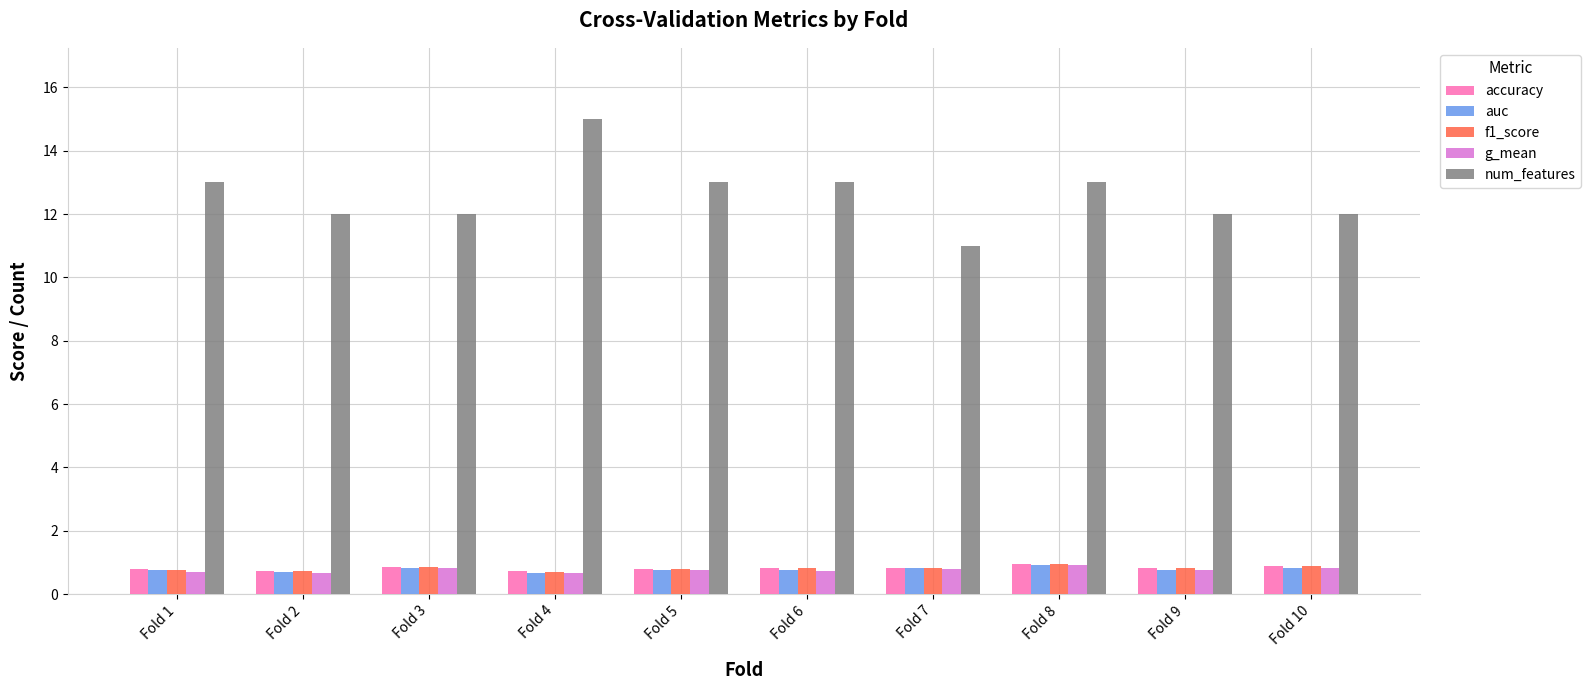

What are all the series names shown in the legend?

accuracy, auc, f1_score, g_mean, num_features